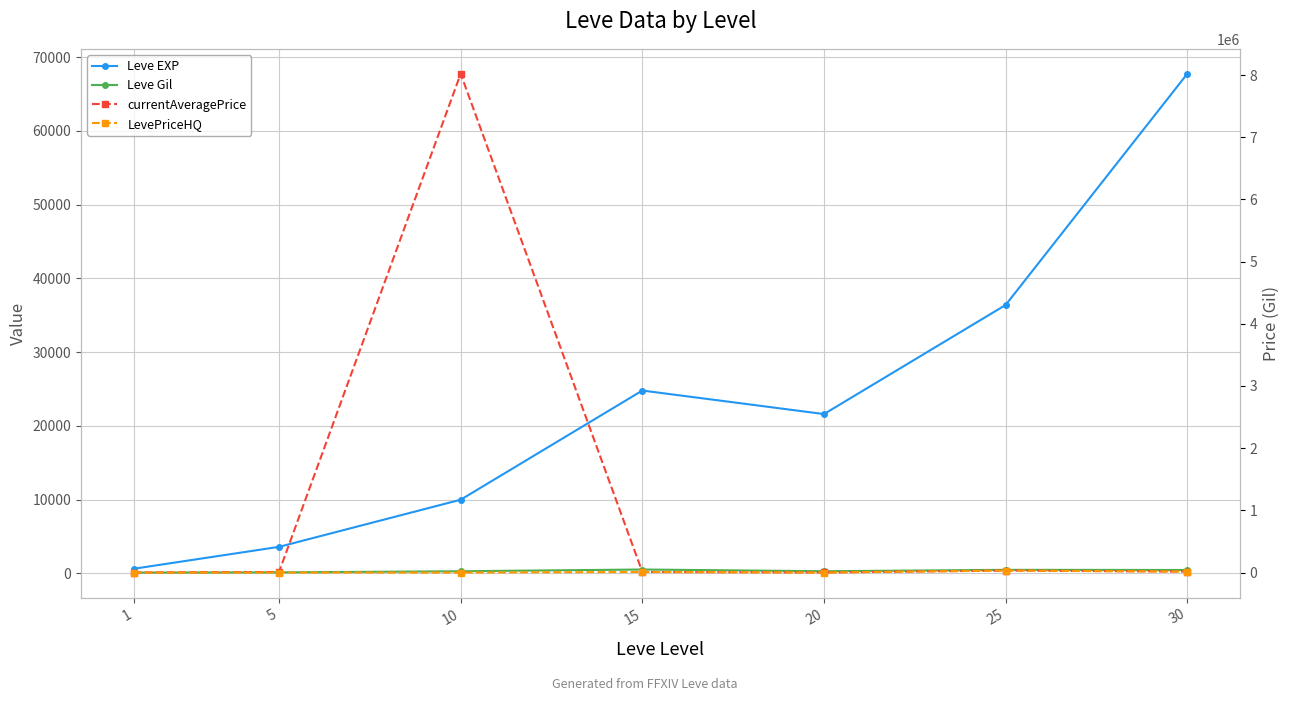

What is the difference between the maximum and minimum values in the currentAveragePrice series?

8019933.2